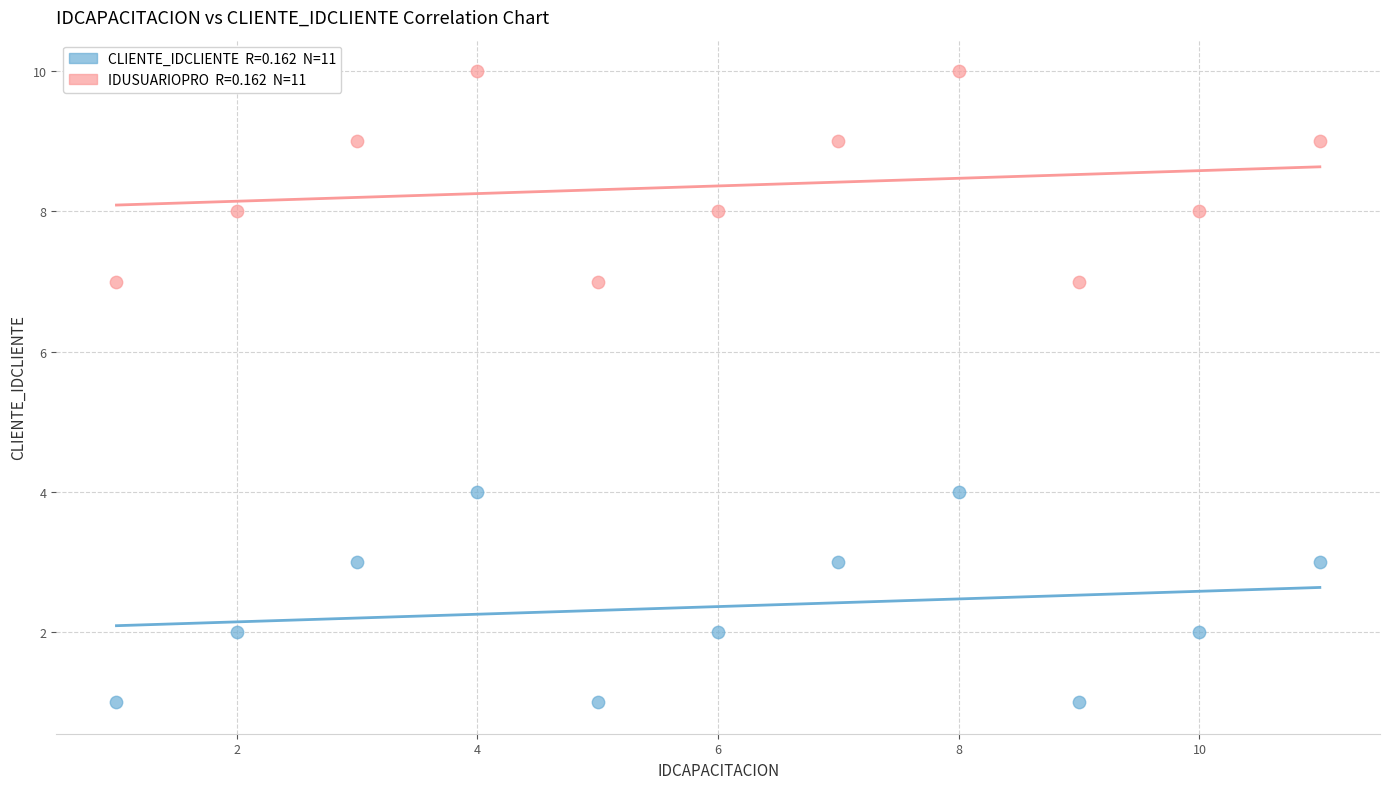

Across all data points, what is the range of X values (max minus min)?

10